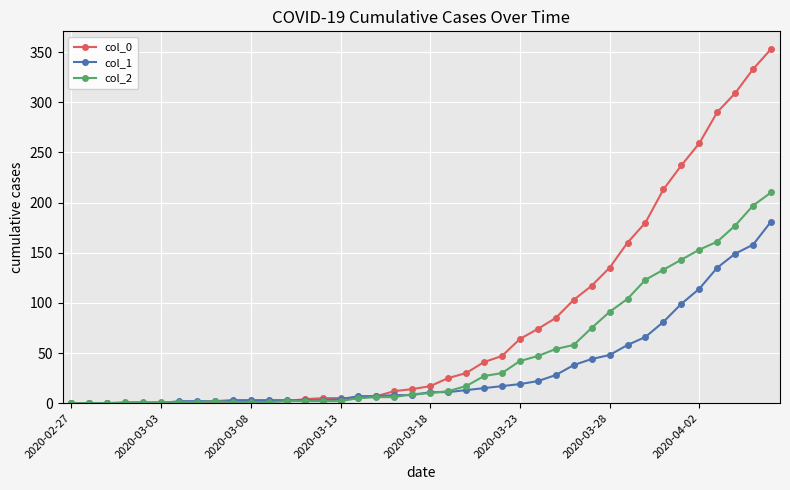

Rank the series by their average value, from lowest to highest.

col_1, col_2, col_0